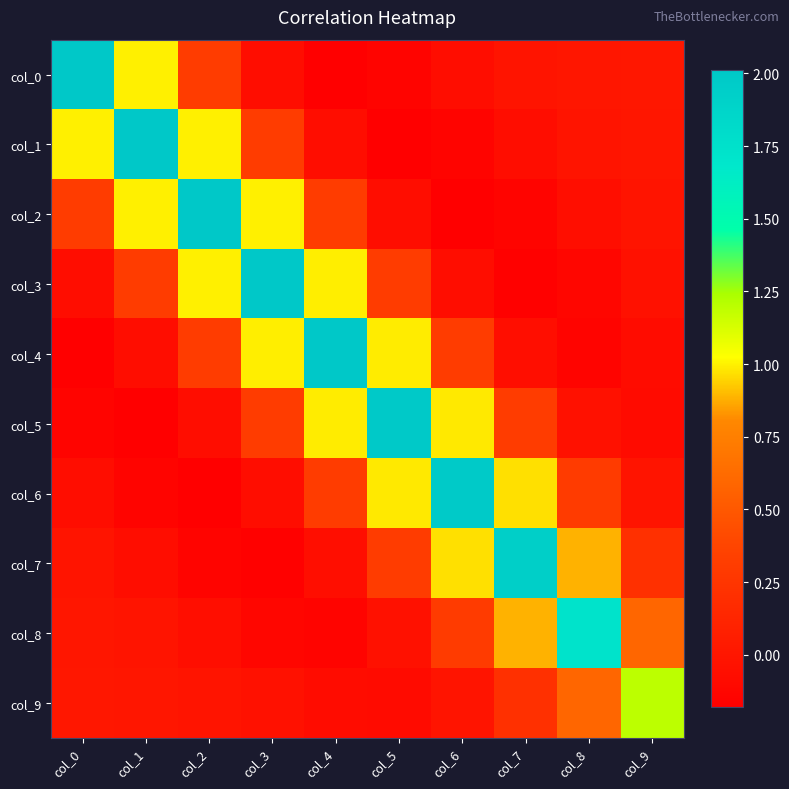

Reading left to right, list all the values displayed in this chart.

col_0: col_0=2.0	col_1=1.0	col_2=0.3	col_3=-0.1	col_4=-0.2	col_5=-0.1	col_6=-0.1	col_7=-0.0	col_8=0.0	col_9=0.0
col_1: col_0=1.0	col_1=2.0	col_2=1.0	col_3=0.3	col_4=-0.1	col_5=-0.2	col_6=-0.1	col_7=-0.1	col_8=-0.0	col_9=0.0
col_2: col_0=0.3	col_1=1.0	col_2=2.0	col_3=1.0	col_4=0.3	col_5=-0.1	col_6=-0.2	col_7=-0.1	col_8=-0.1	col_9=-0.0
col_3: col_0=-0.1	col_1=0.3	col_2=1.0	col_3=2.0	col_4=1.0	col_5=0.3	col_6=-0.1	col_7=-0.2	col_8=-0.1	col_9=-0.0
col_4: col_0=-0.2	col_1=-0.1	col_2=0.3	col_3=1.0	col_4=2.0	col_5=1.0	col_6=0.3	col_7=-0.1	col_8=-0.1	col_9=-0.1
col_5: col_0=-0.1	col_1=-0.2	col_2=-0.1	col_3=0.3	col_4=1.0	col_5=2.0	col_6=1.0	col_7=0.3	col_8=-0.0	col_9=-0.1
col_6: col_0=-0.1	col_1=-0.1	col_2=-0.2	col_3=-0.1	col_4=0.3	col_5=1.0	col_6=2.0	col_7=1.0	col_8=0.3	col_9=-0.0
col_7: col_0=-0.0	col_1=-0.1	col_2=-0.1	col_3=-0.2	col_4=-0.1	col_5=0.3	col_6=1.0	col_7=1.9	col_8=0.9	col_9=0.2
col_8: col_0=0.0	col_1=-0.0	col_2=-0.1	col_3=-0.1	col_4=-0.1	col_5=-0.0	col_6=0.3	col_7=0.9	col_8=1.7	col_9=0.6
col_9: col_0=0.0	col_1=0.0	col_2=-0.0	col_3=-0.0	col_4=-0.1	col_5=-0.1	col_6=-0.0	col_7=0.2	col_8=0.6	col_9=1.2